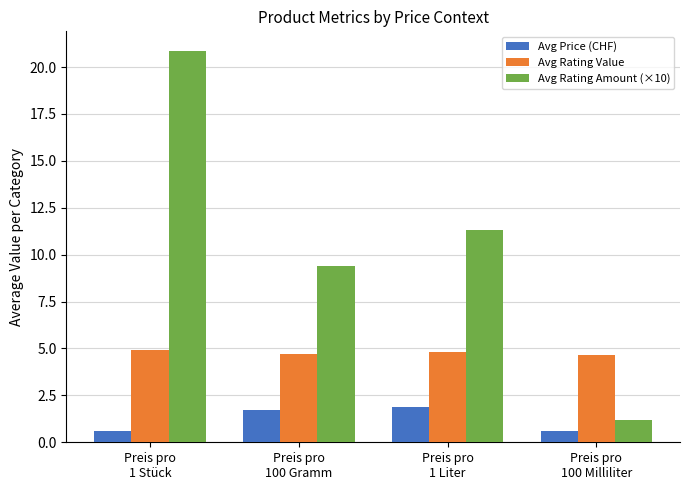

Does the chart contain any negative values?

No